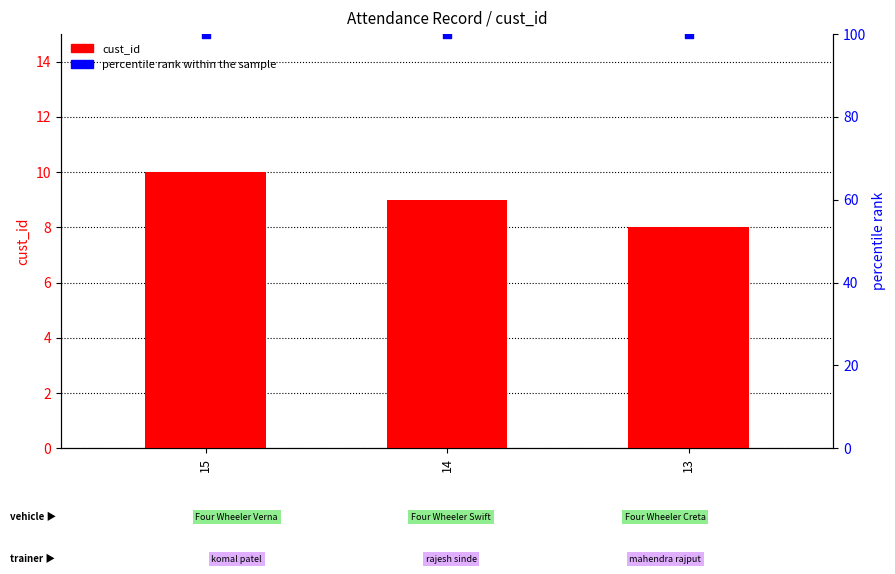

Which series has the largest Y range (max minus min)?

cust_id